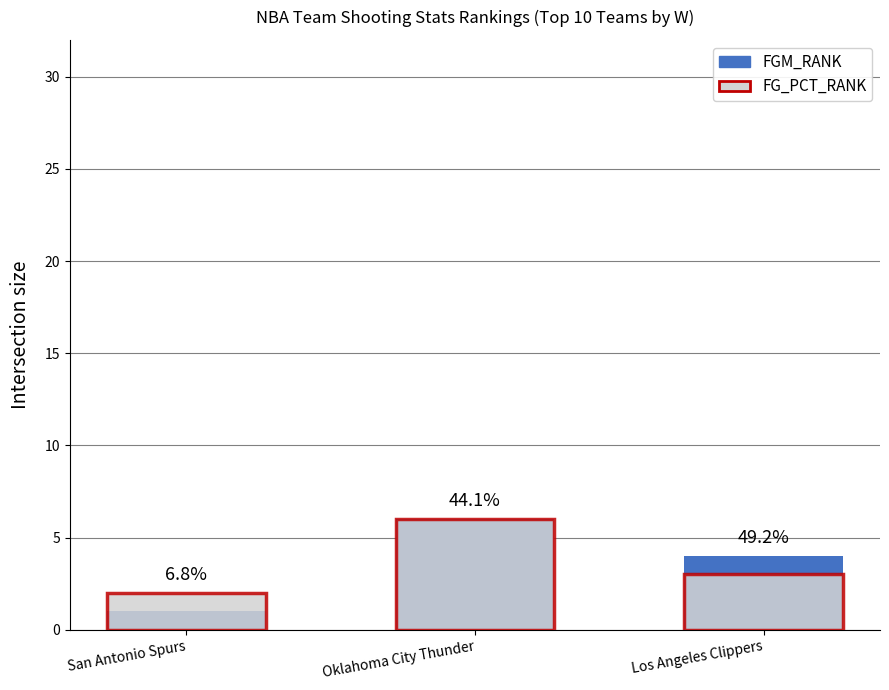

Rank the series by their maximum value, from lowest to highest.

FGM_RANK, FG_PCT_RANK